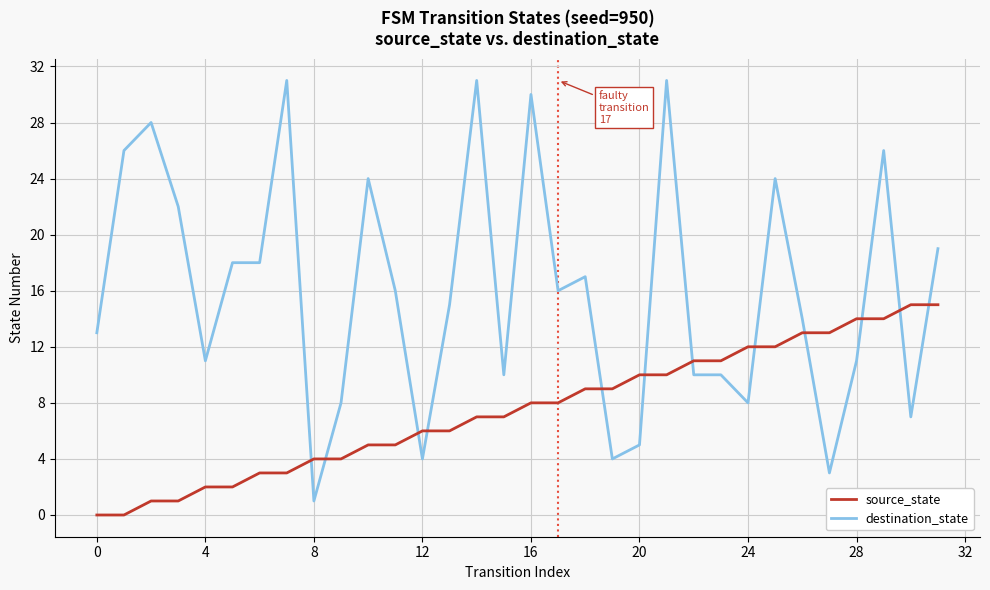

Does the chart display data point markers on the line(s)?

No